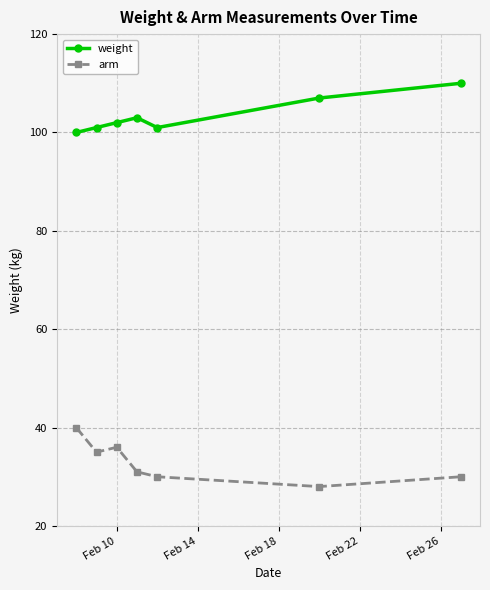

What is the minimum value shown in the chart?

28